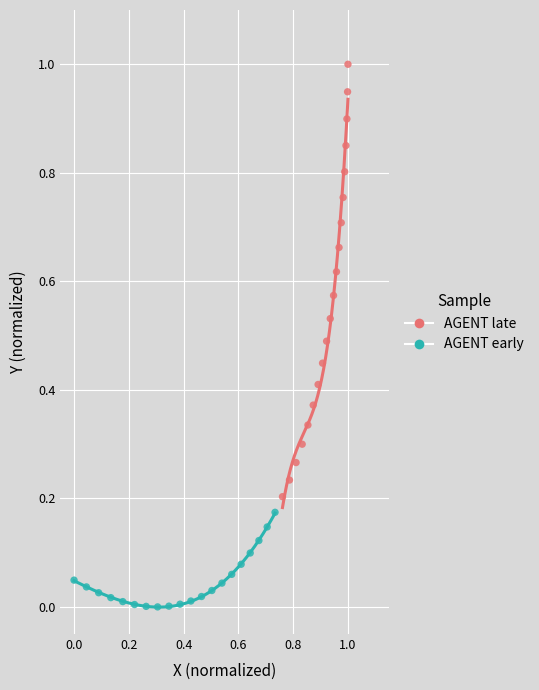

What are all the series names shown in the legend?

AGENT late, AGENT early